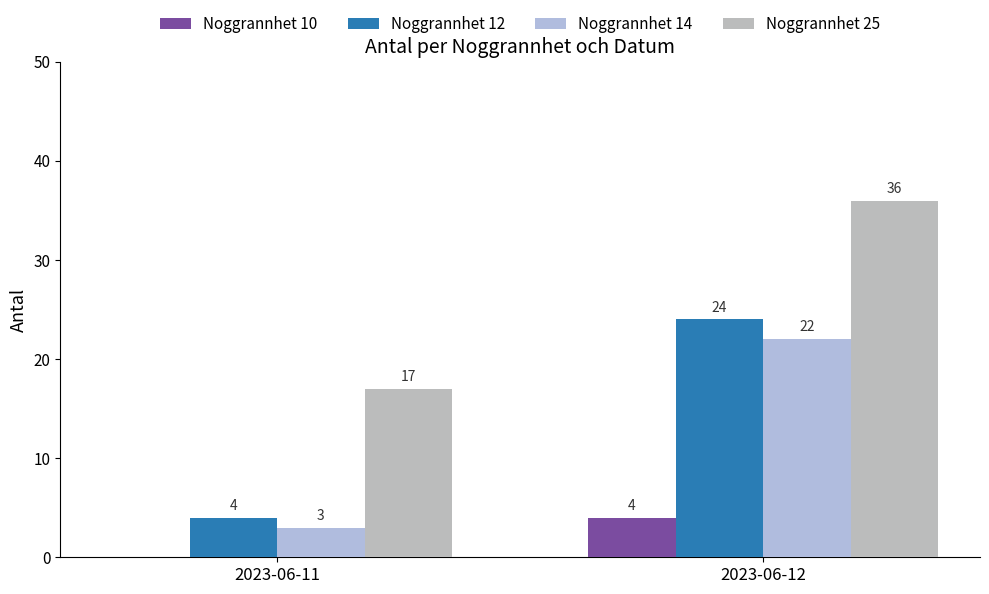

What are all the series names shown in the legend?

Noggrannhet 10, Noggrannhet 12, Noggrannhet 14, Noggrannhet 25